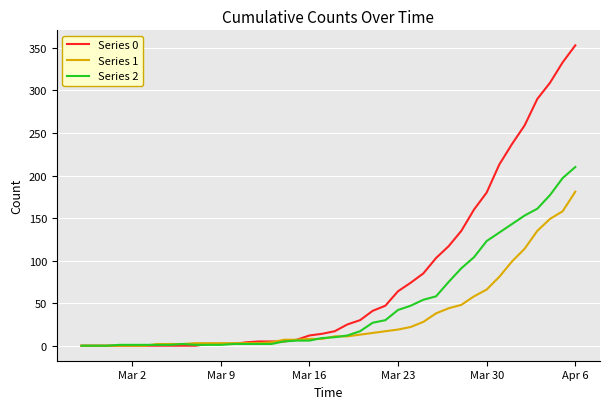

Which series ends up on top after the final intersection of Series 0 and Series 2?

Series 0